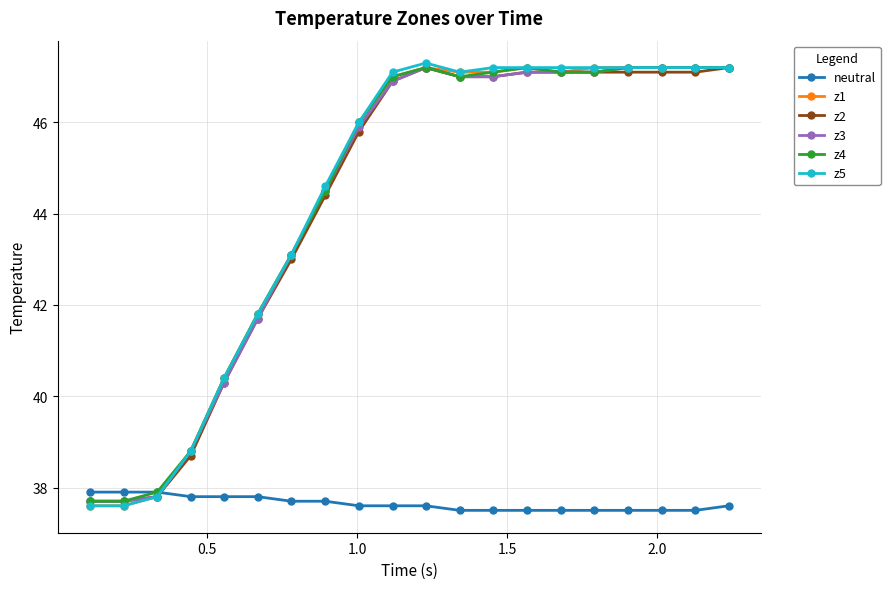

What is the maximum value shown in the chart?

47.3